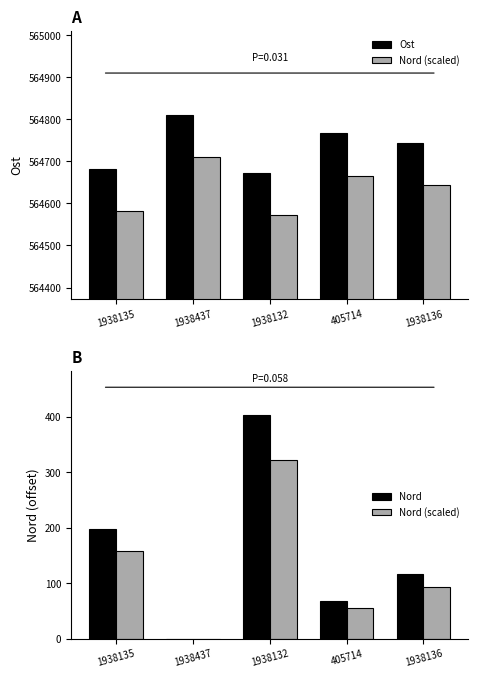

What is the spread (max minus min) of values at 1938132?

564349.9